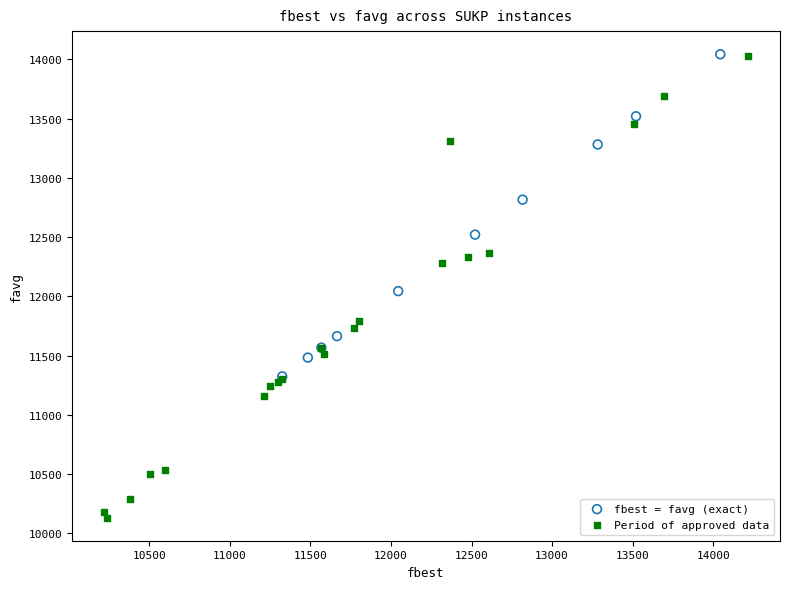

Which series contains the lowest Y value?

Period of approved data